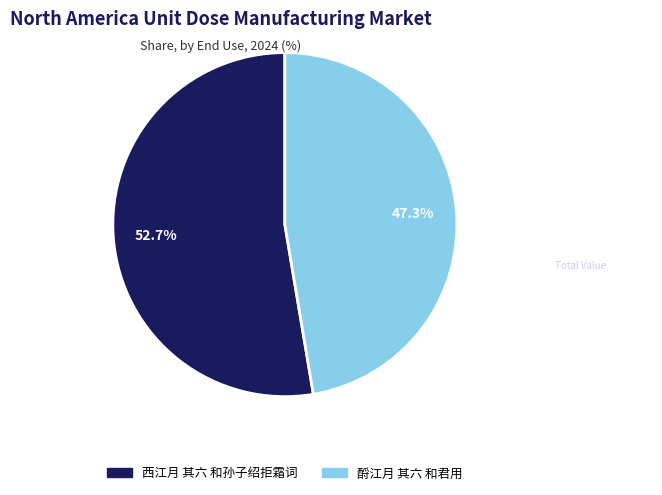

To the nearest percent, what portion does 西江月 其六 和孙子绍拒霜词 represent?

53%